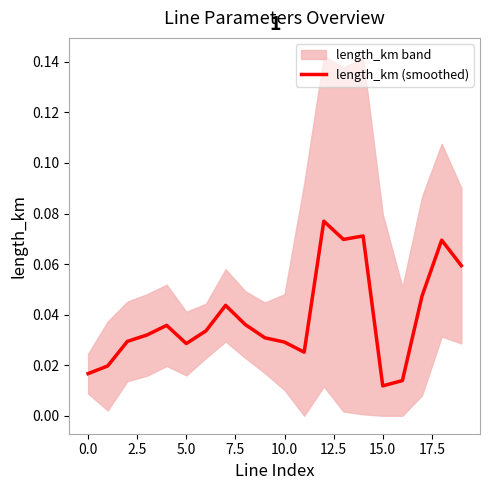

At which category does the chart reach its minimum across all series?

15